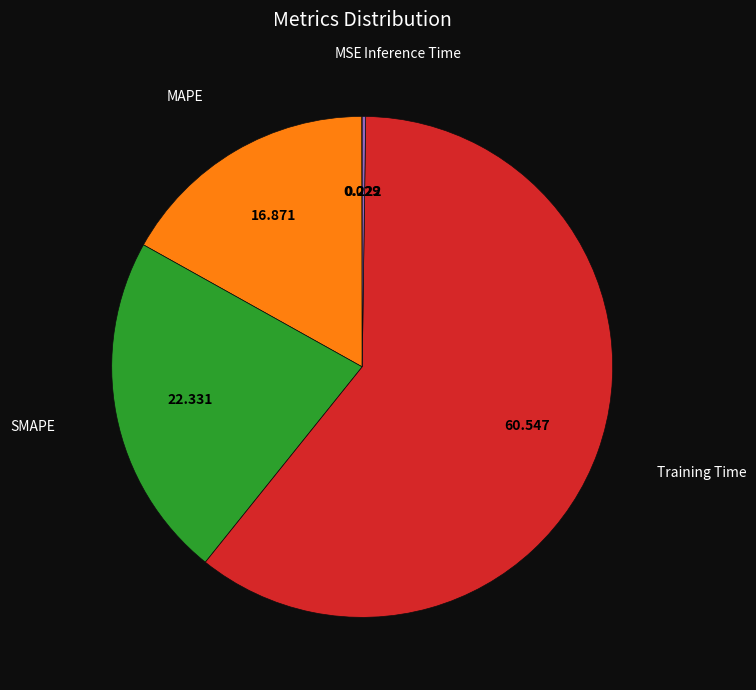

Is there any slice that represents more than half of the pie?

Yes